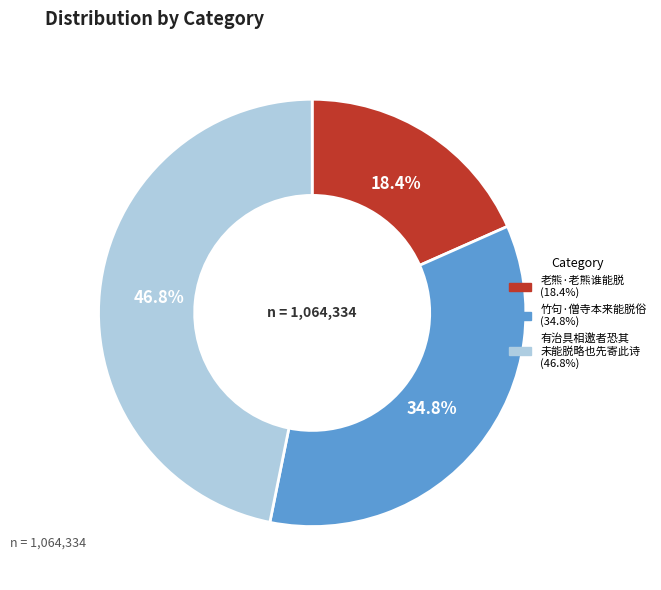

Is there any slice that represents more than half of the pie?

No